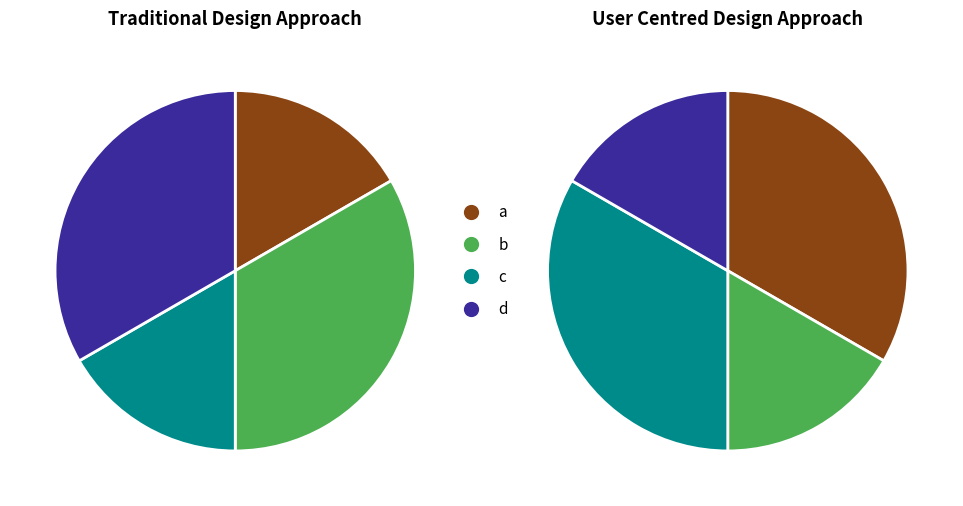

What portion of the pie excludes c?

83.3%